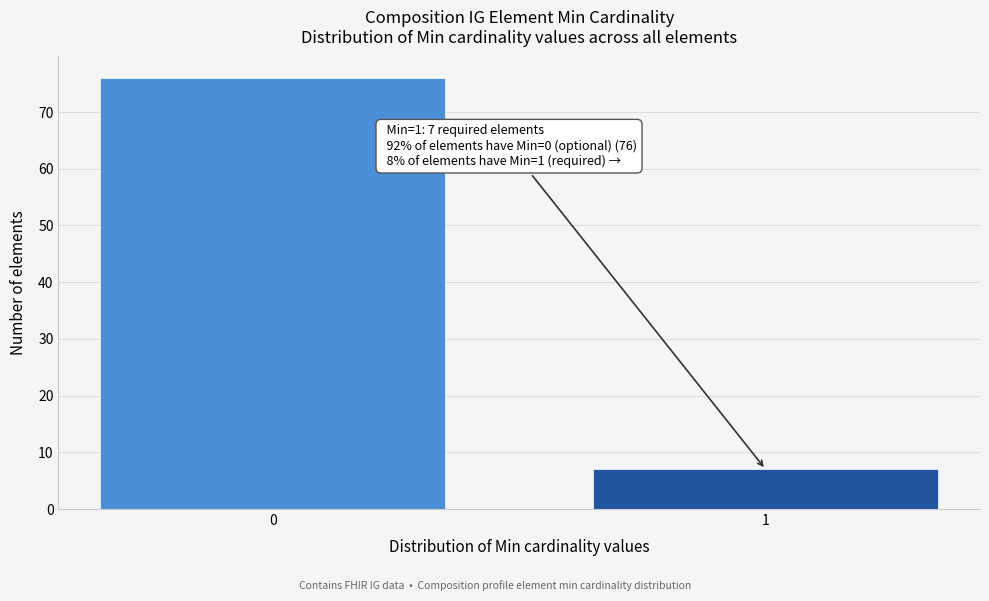

Reading left to right, extract all data points from this chart.

0=76	1=7